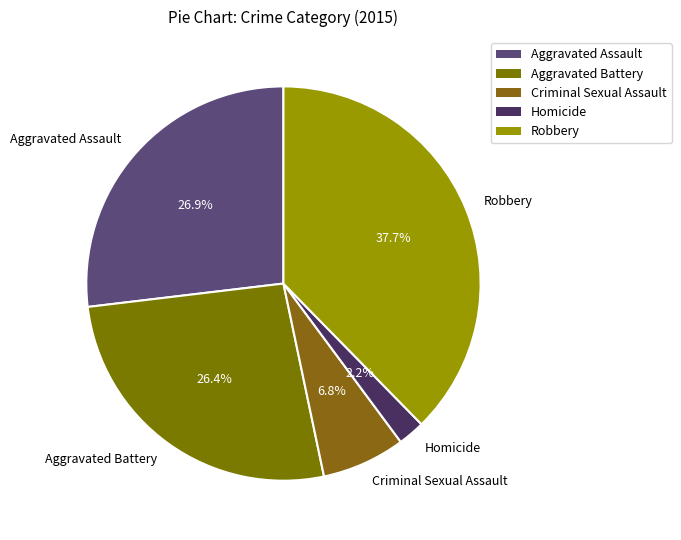

The Aggravated Battery slice represents 38% of the pie. True or false?

False